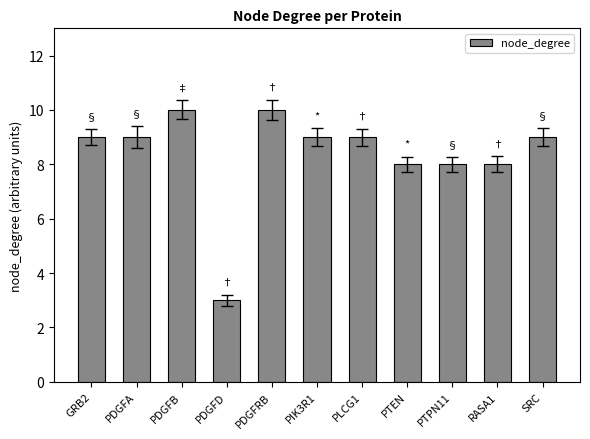

What is the difference between the maximum and second lowest values?

2